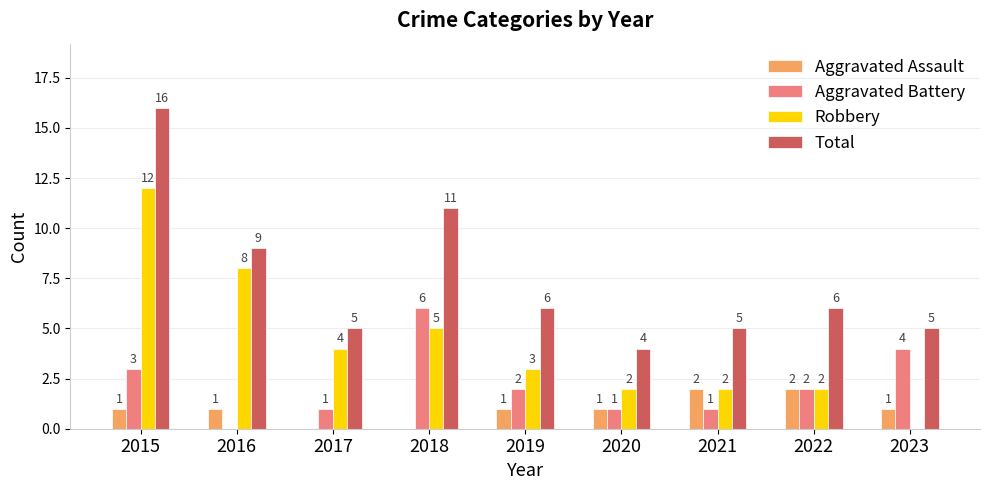

Is the value of Total at 2020 greater than the value of Robbery at 2023?

Yes